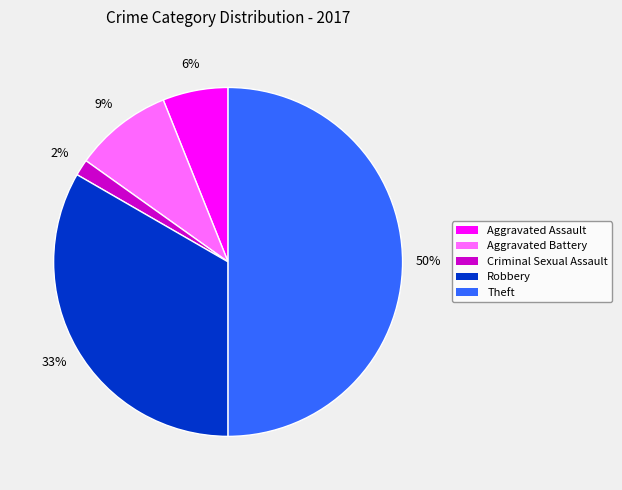

Does Aggravated Battery account for over 50% of the chart?

No